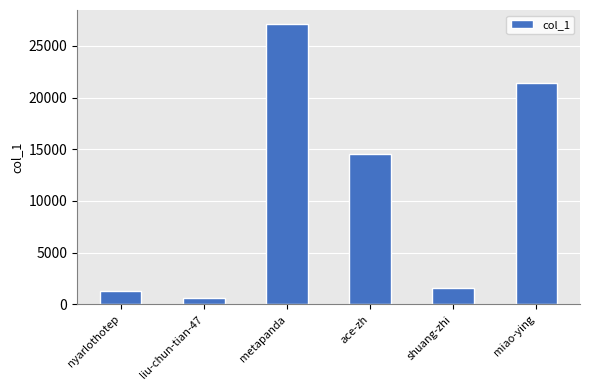

Rank the categories by value from highest to lowest.

metapanda, miao-ying, ace-zh, shuang-zhi, nyarlothotep, liu-chun-tian-47